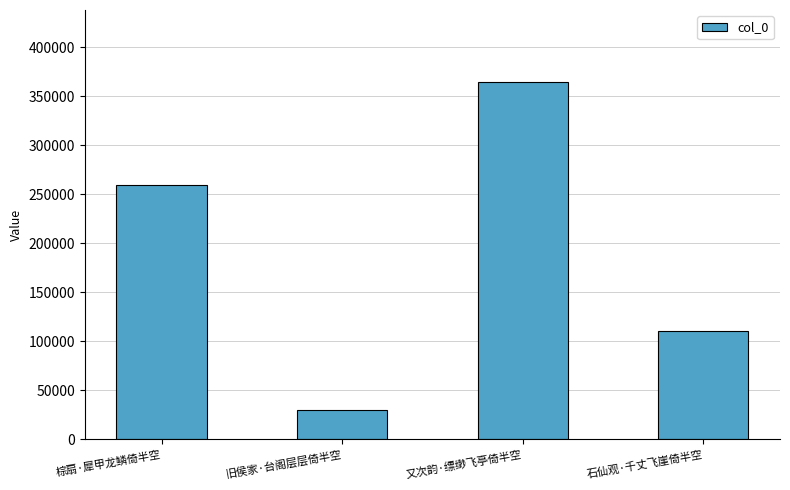

The chart shows a value of 29851 at 旧侯家·台阁层层倚半空. True or false?

True